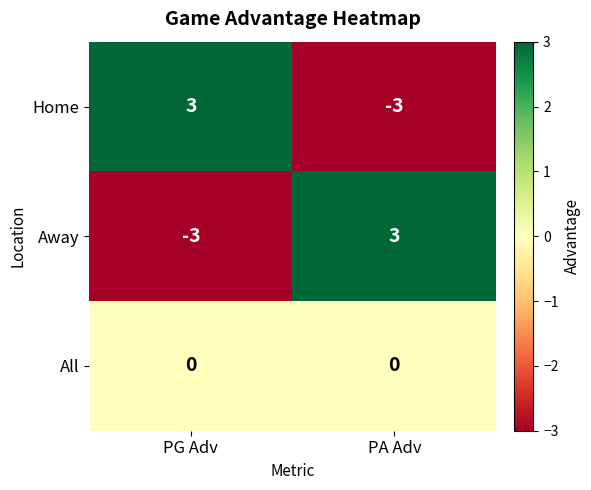

How many series are shown in this chart?

3